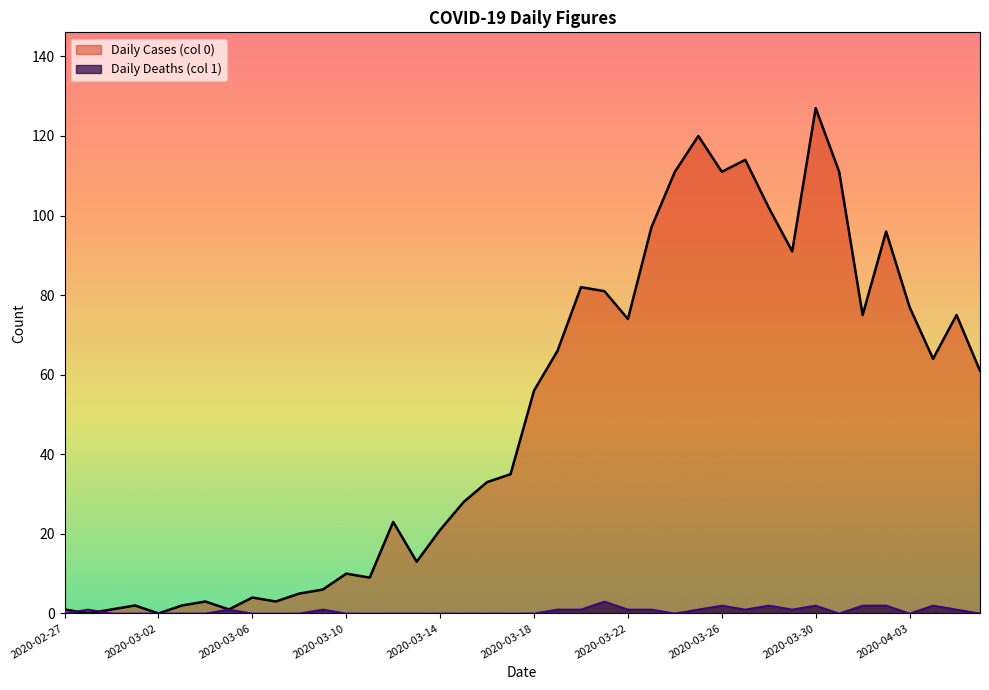

Is the value of Daily Deaths (col 1) at 2020-03-19 greater than the value of Daily Cases (col 0) at 2020-03-17?

No